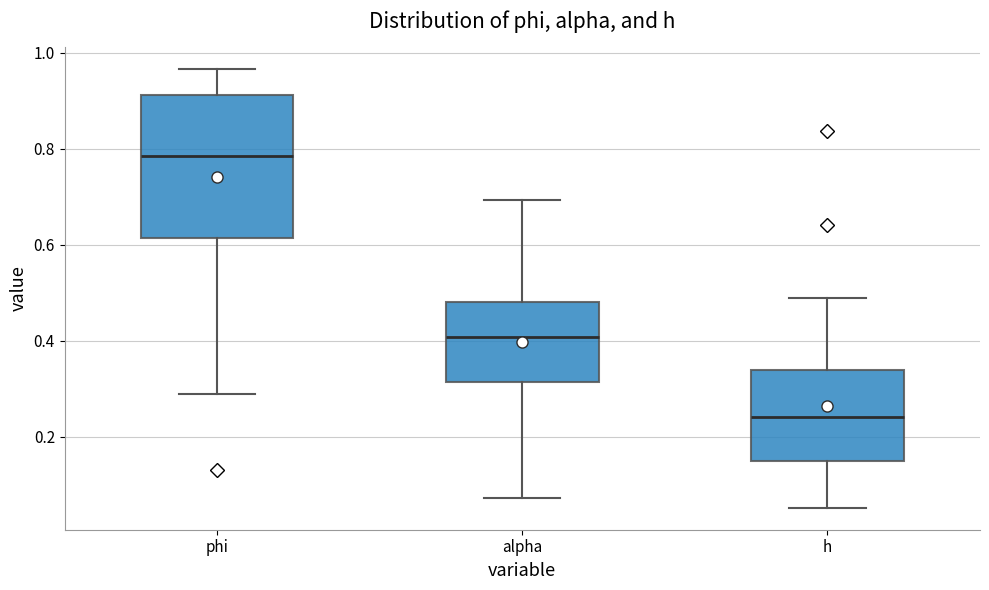

Which box is the tallest, from its lower edge to its upper edge?

phi